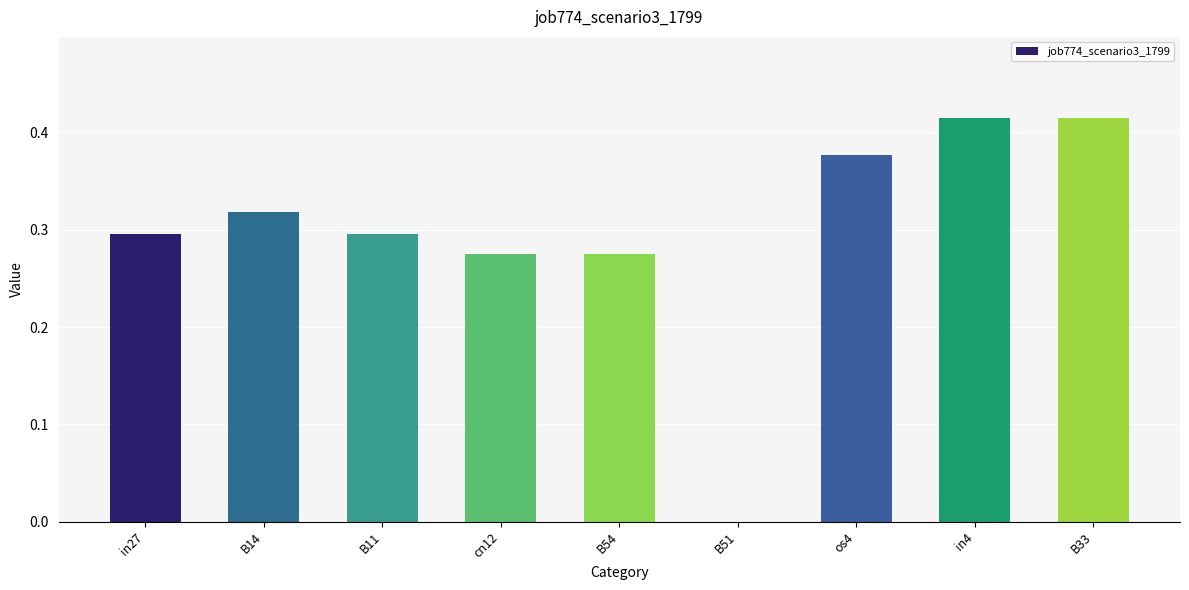

What is the change in value from in27 to os4?

+0.1